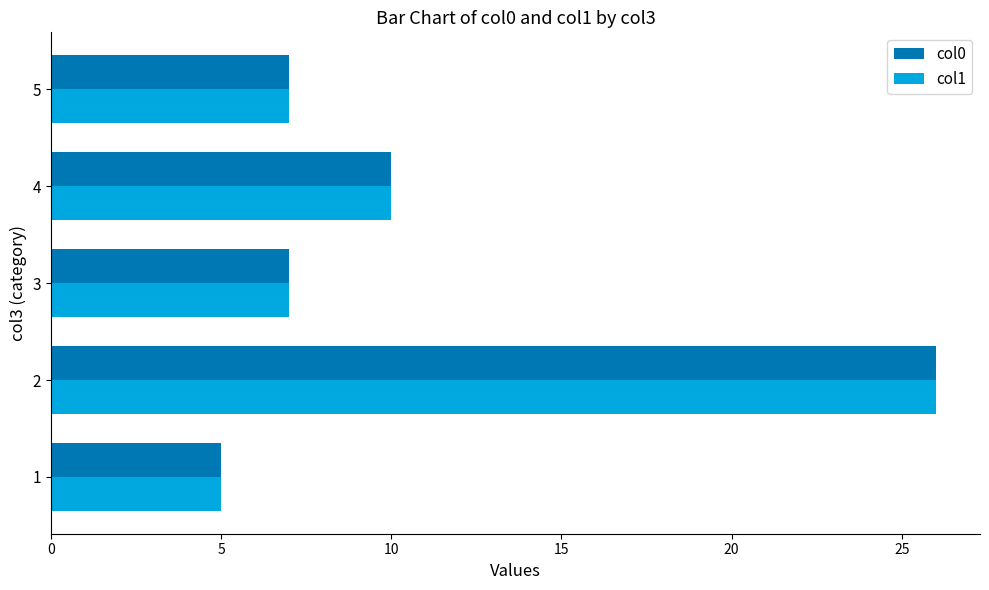

Where is col0 nearest to the value 15?

4